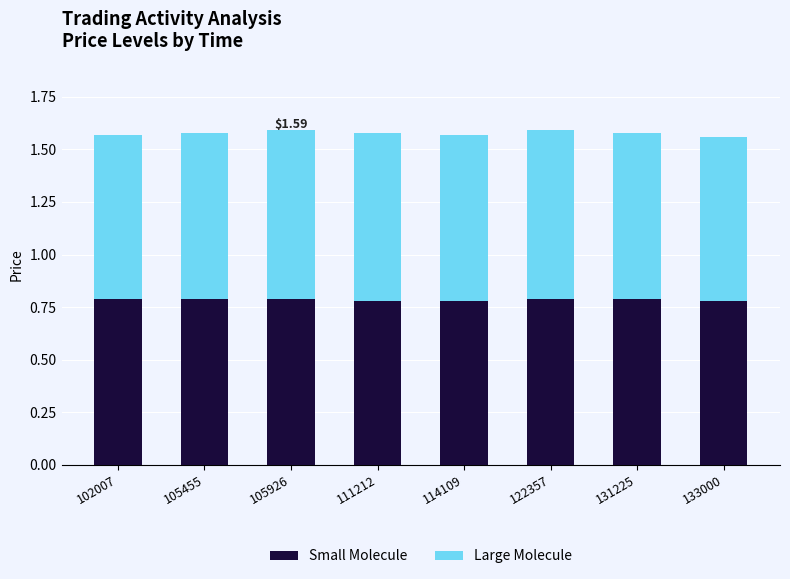

What is the total value across all series at 114109?

1.6